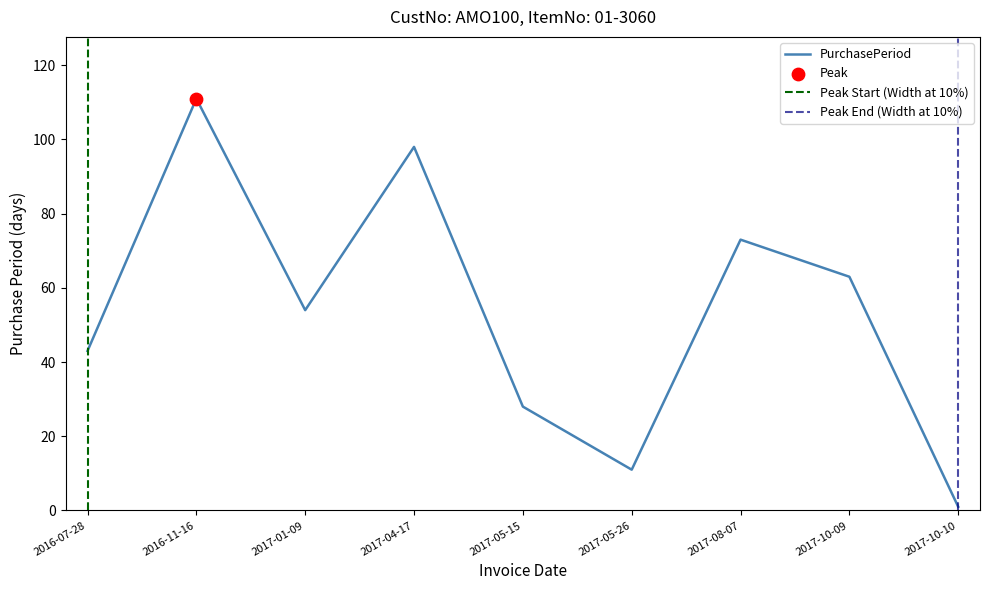

Which has a higher value, 2017-05-26 or 2017-01-09?

2017-01-09